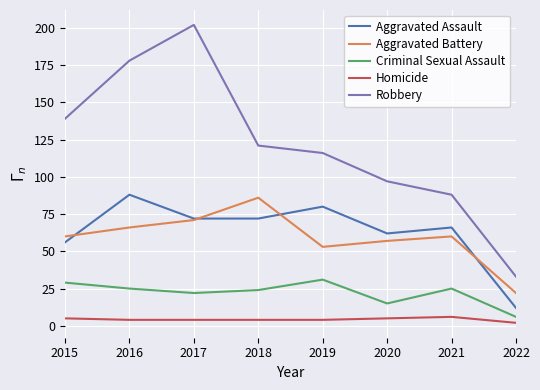

True or false: Homicide and Criminal Sexual Assault cross at least once.

False